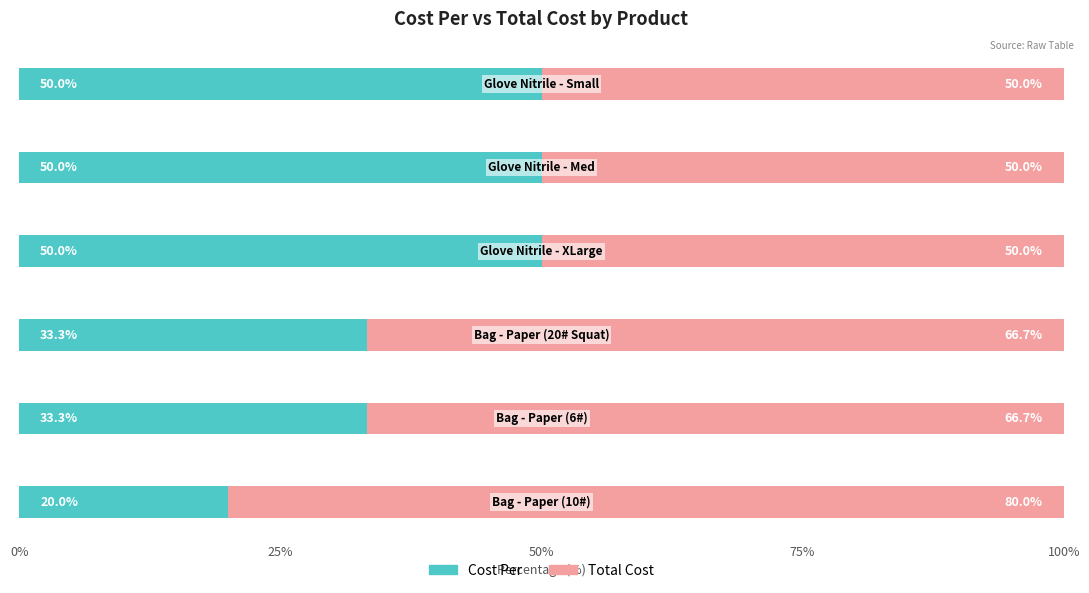

How many distinct data groups are displayed?

2